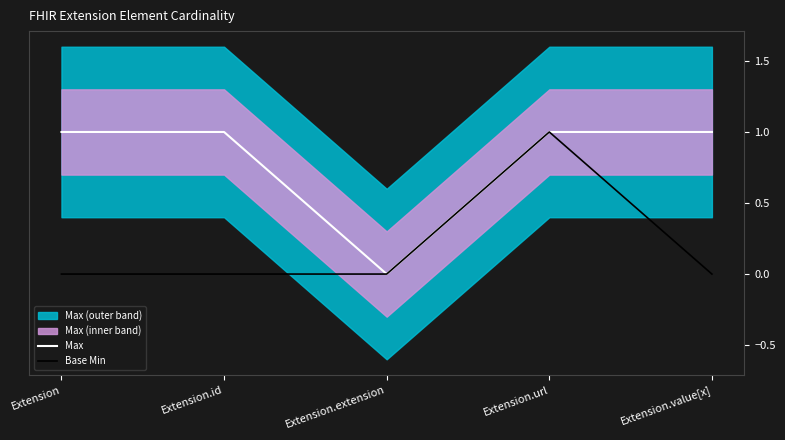

What is the greatest value displayed?

1